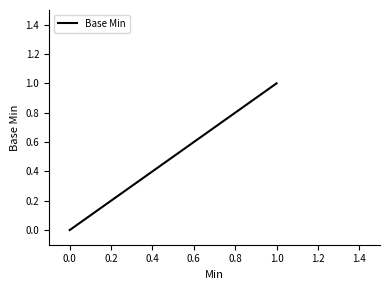

How many lines are shown in the chart?

1